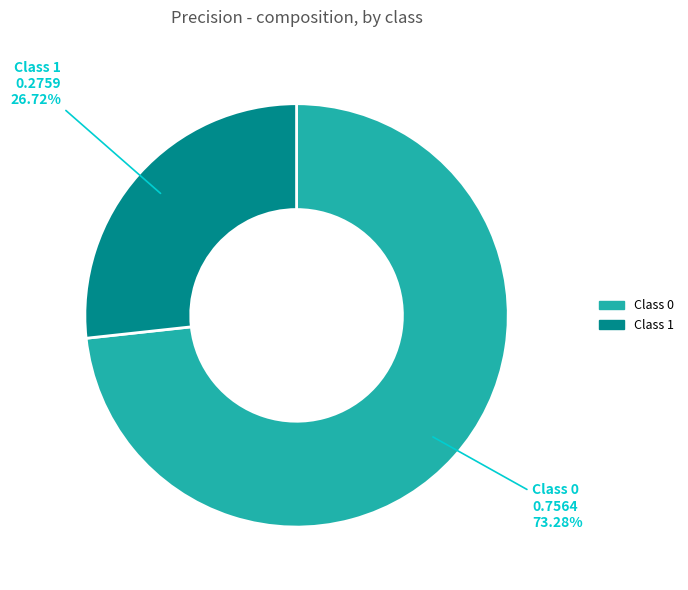

Does any single category account for the majority?

Yes